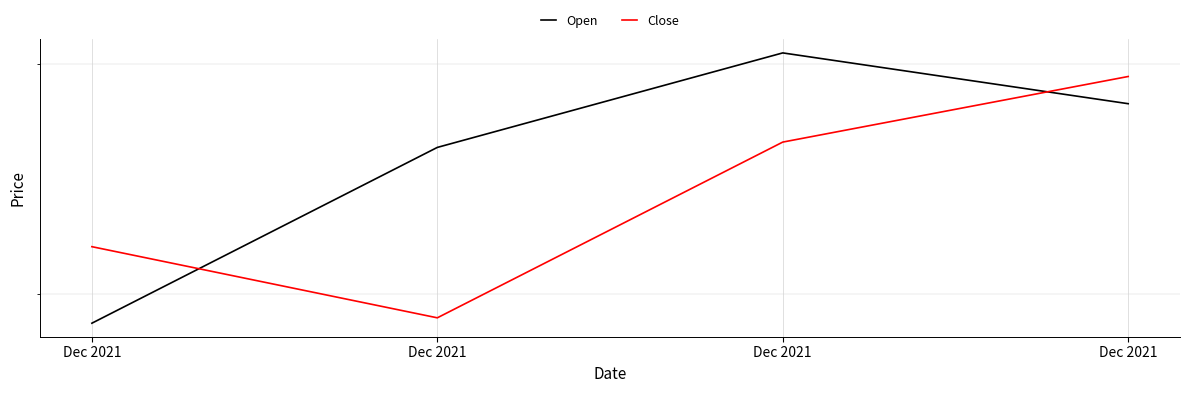

What is the difference between the maximum and minimum values in the Close series?

103.2